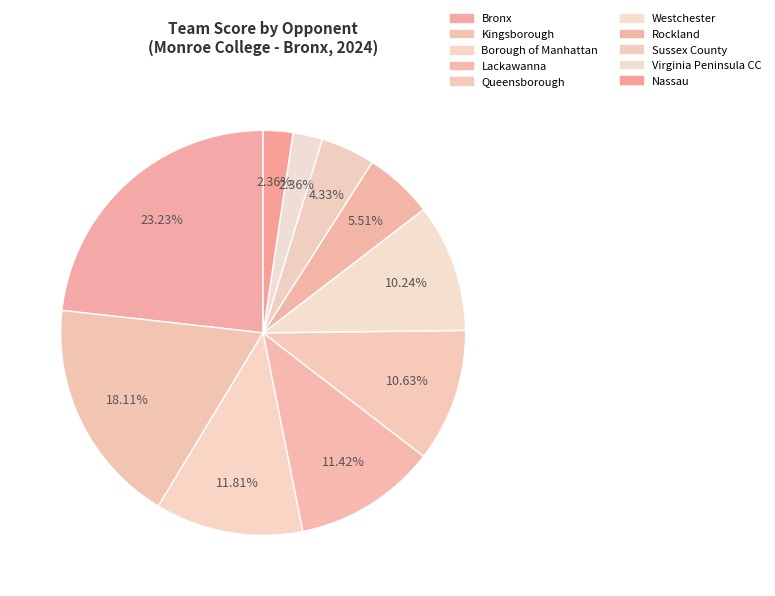

What is the ratio of the value at Kingsborough to the value at Lackawanna?

1.6